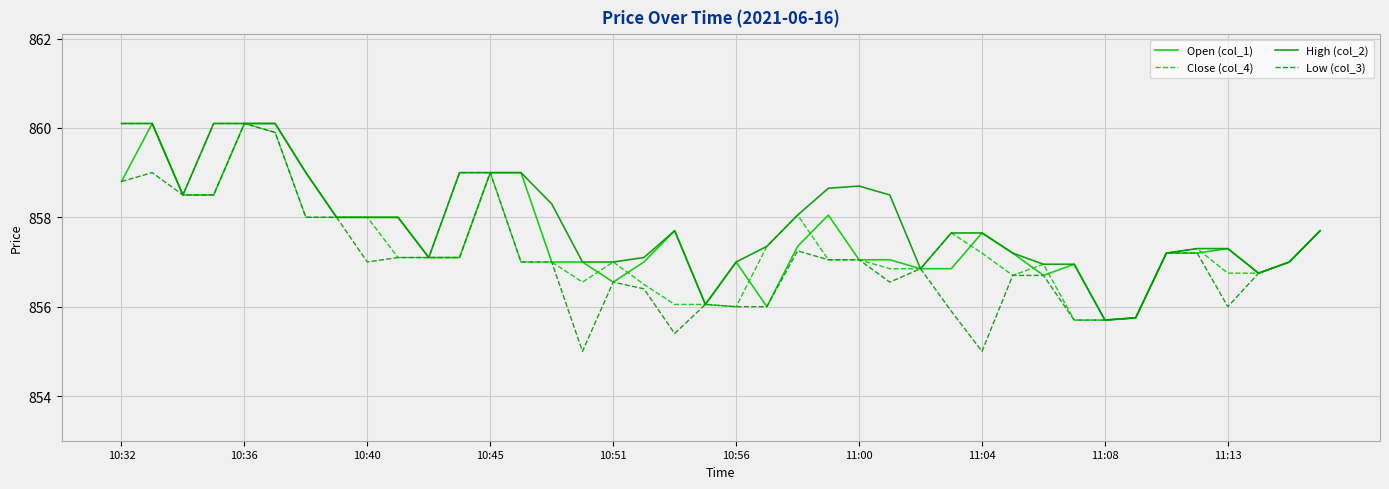

What is the greatest value displayed?

860.1